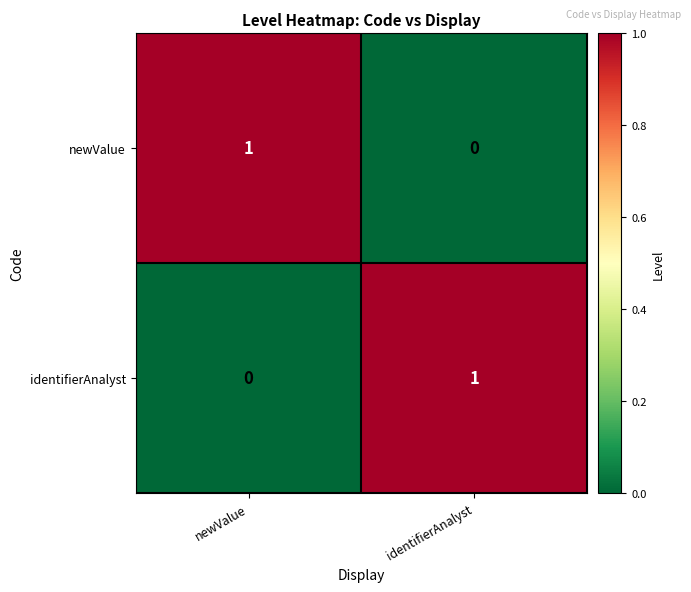

Where is newValue nearest to the value 0?

identifierAnalyst